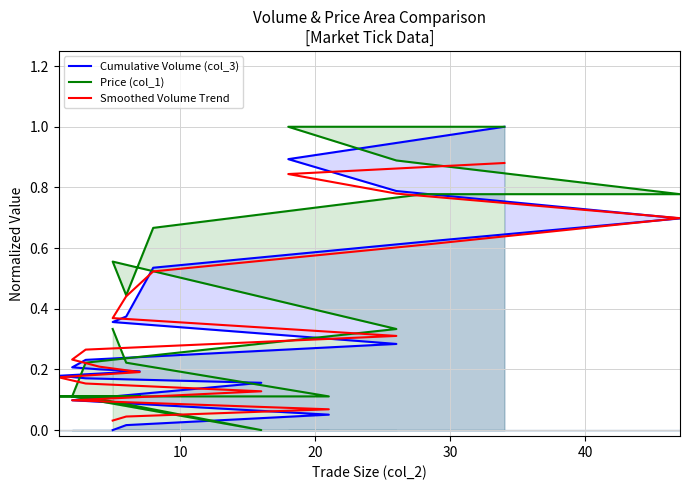

Reading left to right, list all the values displayed in this chart.

Cumulative Volume (col_3): 0.0	0.0	0.1	0.1	0.2	0.2	0.2	0.2	0.2	0.2	0.2	0.3	0.4	0.4	0.5	0.6	0.7	0.8	0.9	1.0
Price (col_1): 0.3	0.2	0.1	0.1	0.0	0.1	0.1	0.1	0.1	0.1	0.2	0.3	0.6	0.4	0.7	0.8	0.8	0.9	1.0	1.0
Smoothed Volume Trend: 0.0	0.0	0.1	0.1	0.1	0.2	0.2	0.2	0.2	0.2	0.3	0.3	0.4	0.4	0.5	0.6	0.7	0.8	0.8	0.9